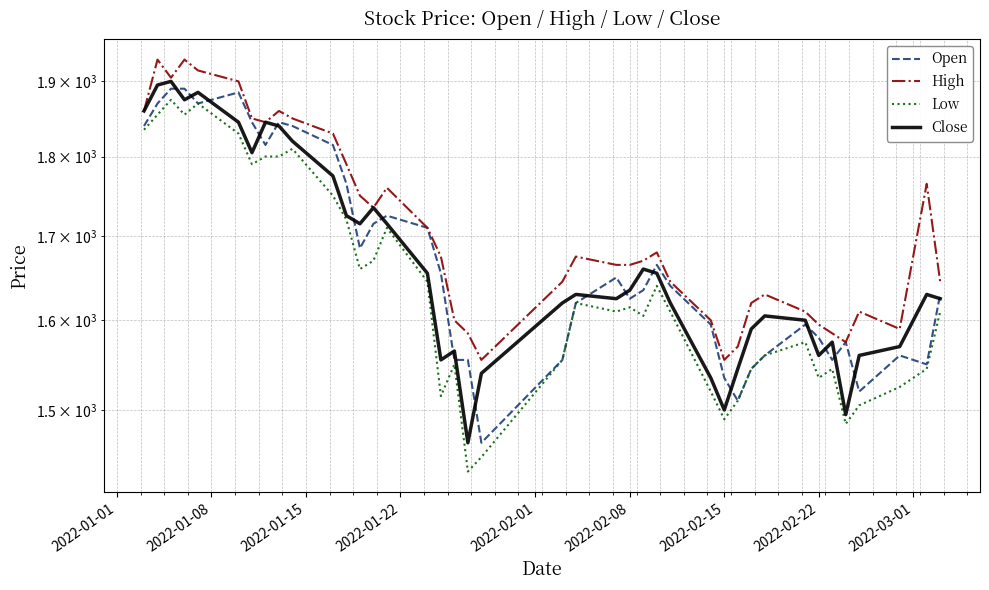

What is the minimum value shown in the chart?

1435